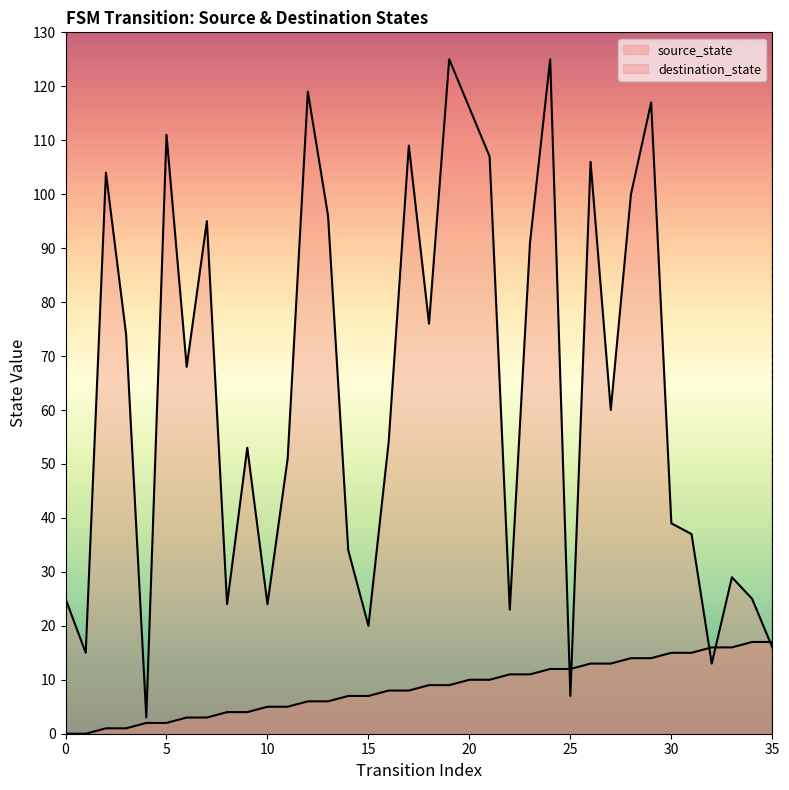

What is the average value of the destination_state series?

64